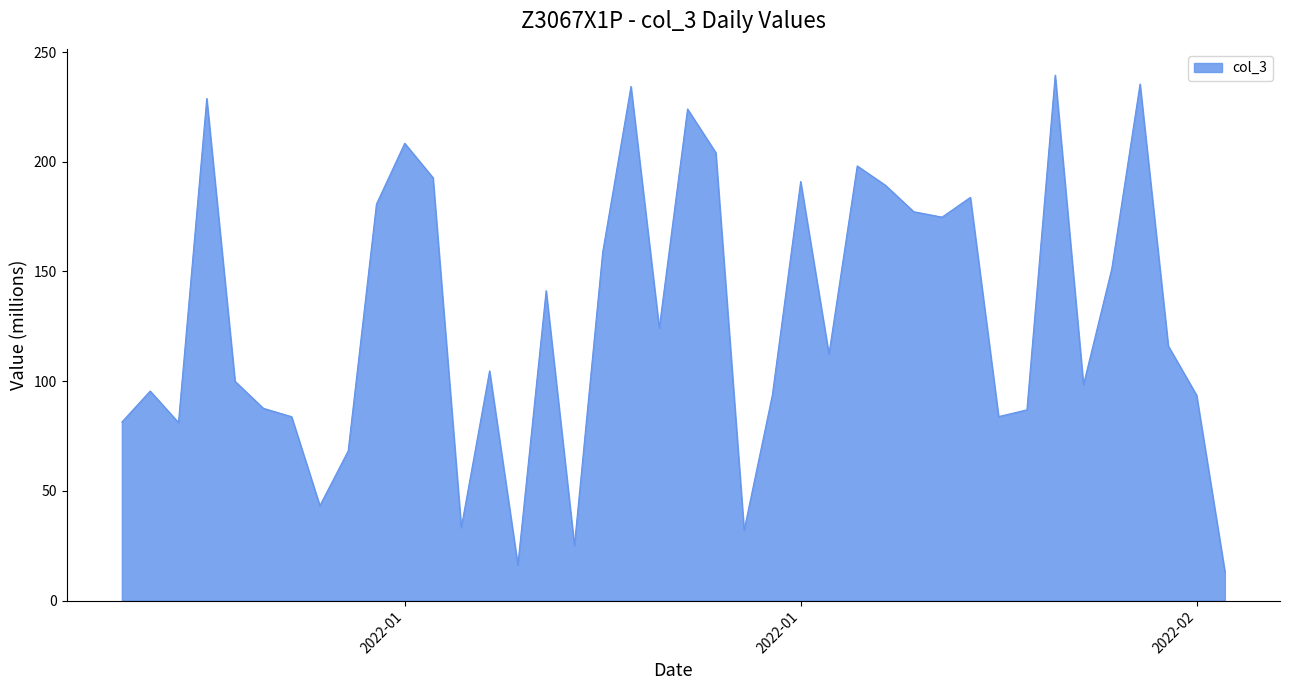

What is the smallest value displayed?

13.2